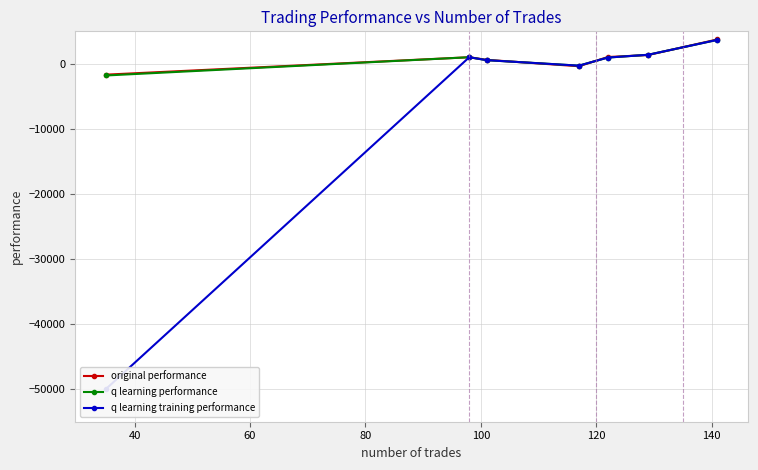

True or false: q learning performance has more than 0 points higher than both neighbors.

True